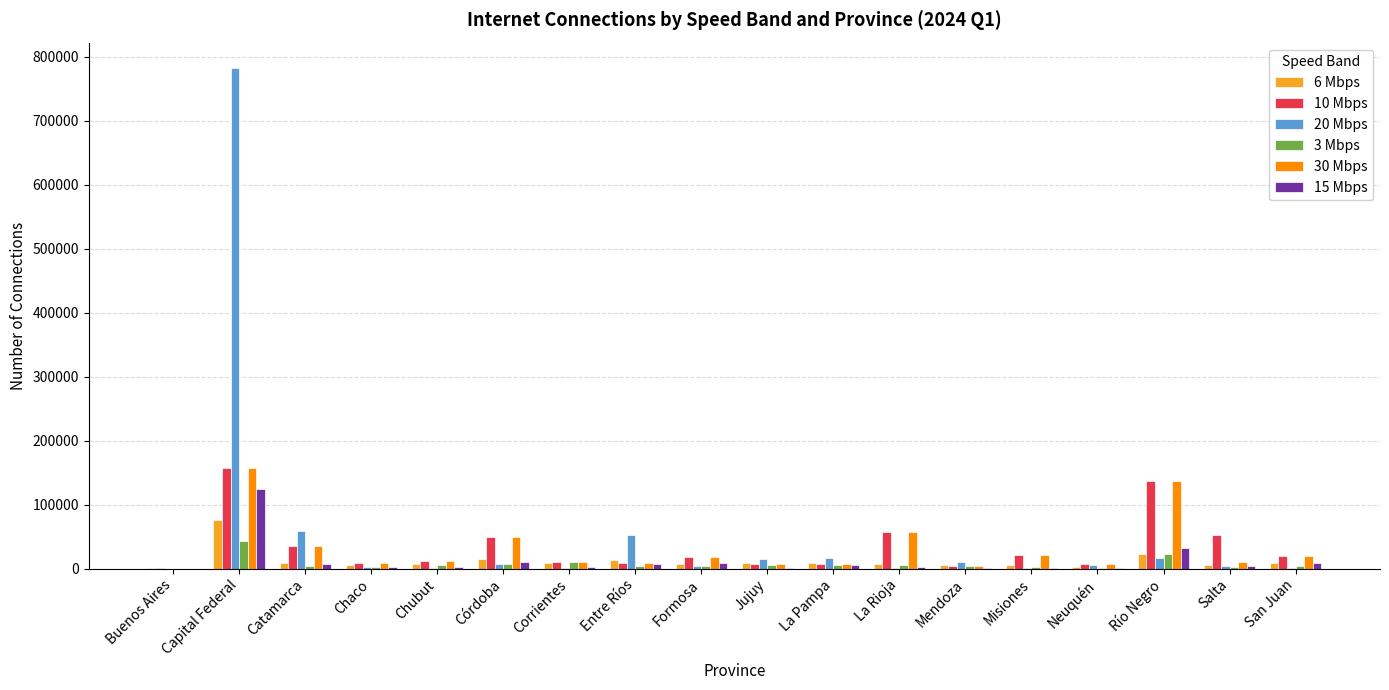

What is the sum of all 6 Mbps values?

214157